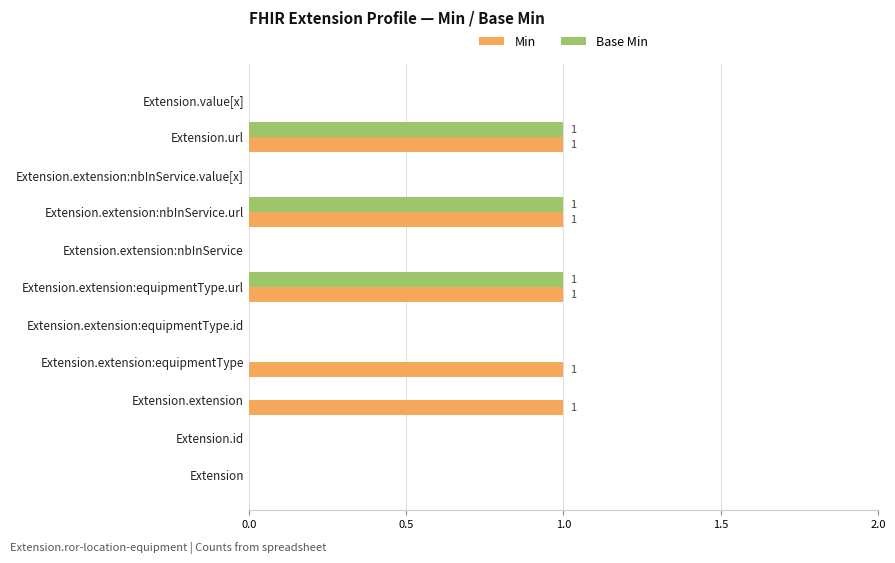

Which series has the largest total across all categories?

Min